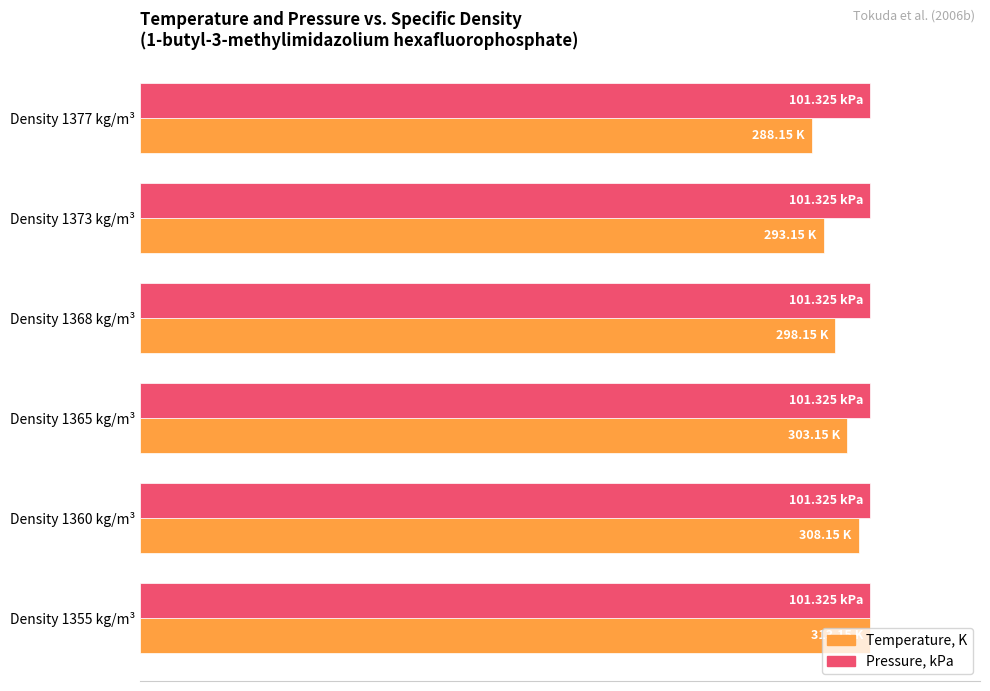

What are all the series names shown in the legend?

Temperature, K, Pressure, kPa